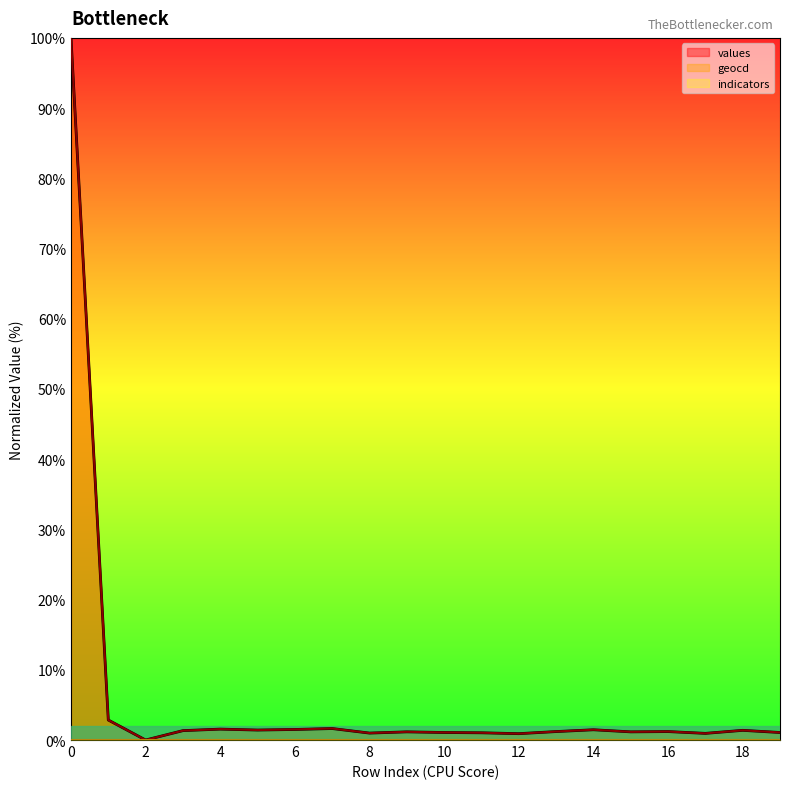

The value of geocd at 4 is 1.6. True or false?

True